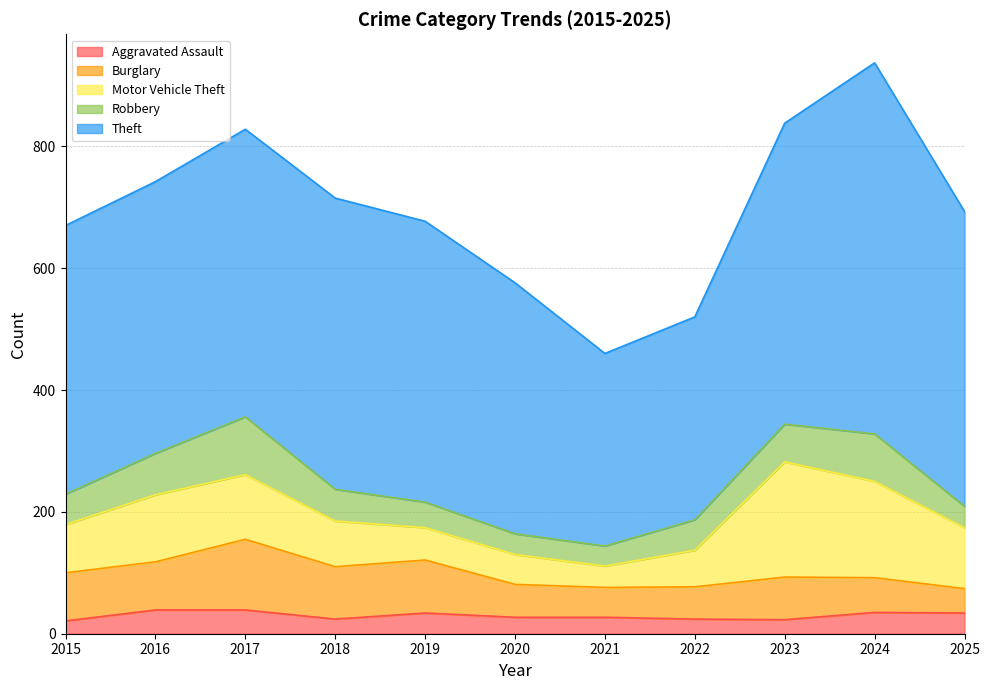

How many data points in Robbery are above 50?

5